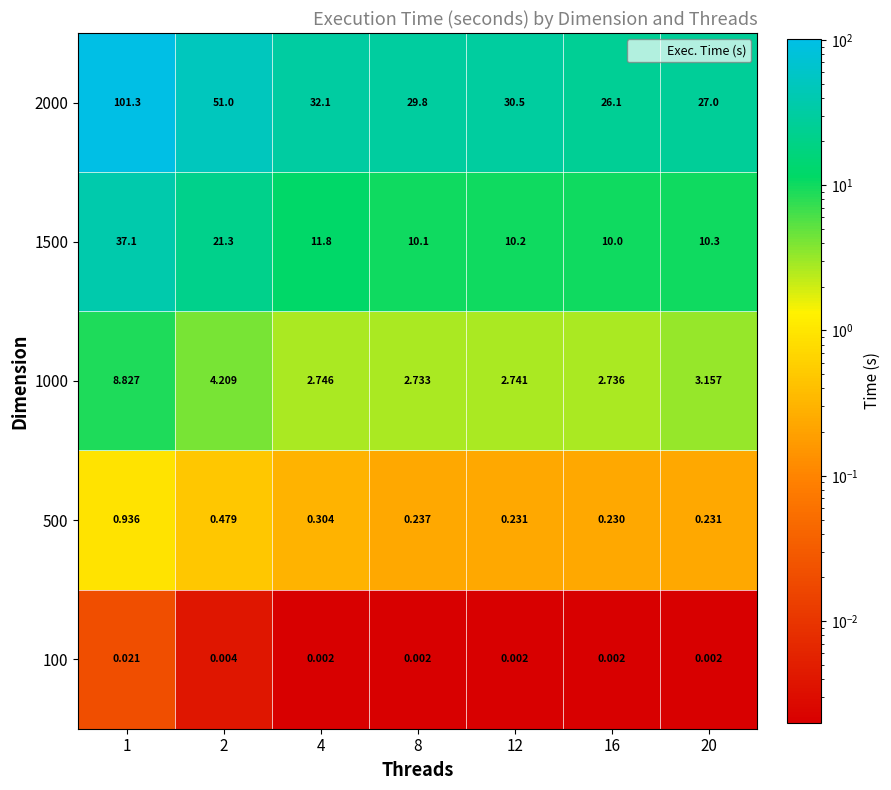

How many data points does each series have?

7